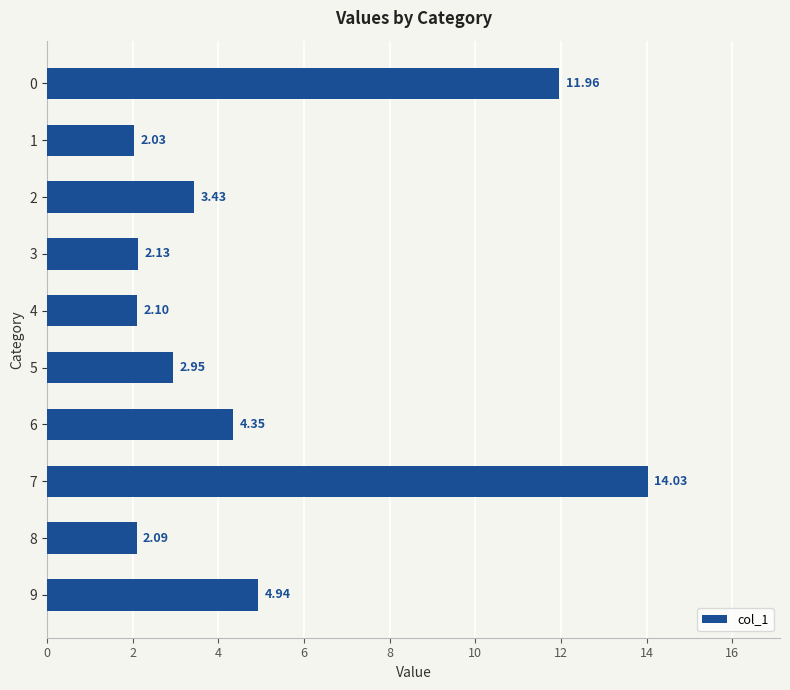

What is the ratio of the value at 3 to the value at 6?

0.5